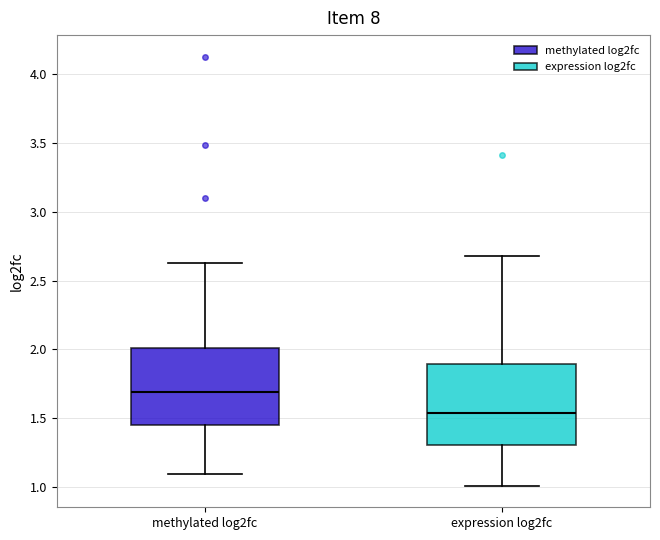

Reading left to right, read every box against the y-axis: the position of its median line, the range the box covers, and the ends of its whiskers. The values are not printed on the chart, so give them approximately, as read against the axis.

methylated log2fc: median 1.70, box 1.45 to 2.00, whiskers 1.10 to 2.65
expression log2fc: median 1.55, box 1.30 to 1.90, whiskers 1.00 to 2.70